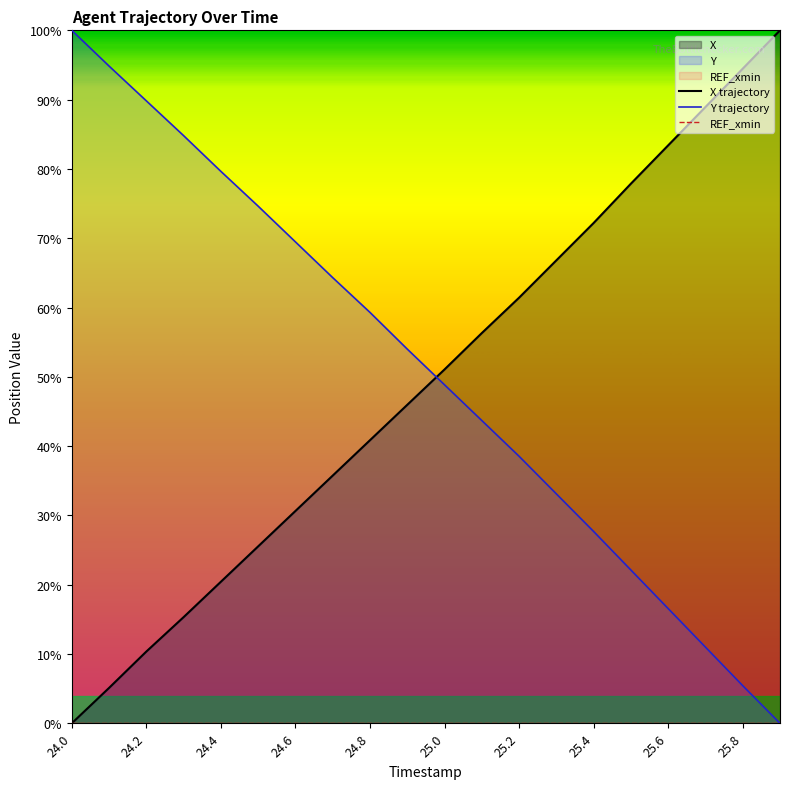

How many data points in X trajectory are less than 51?

10